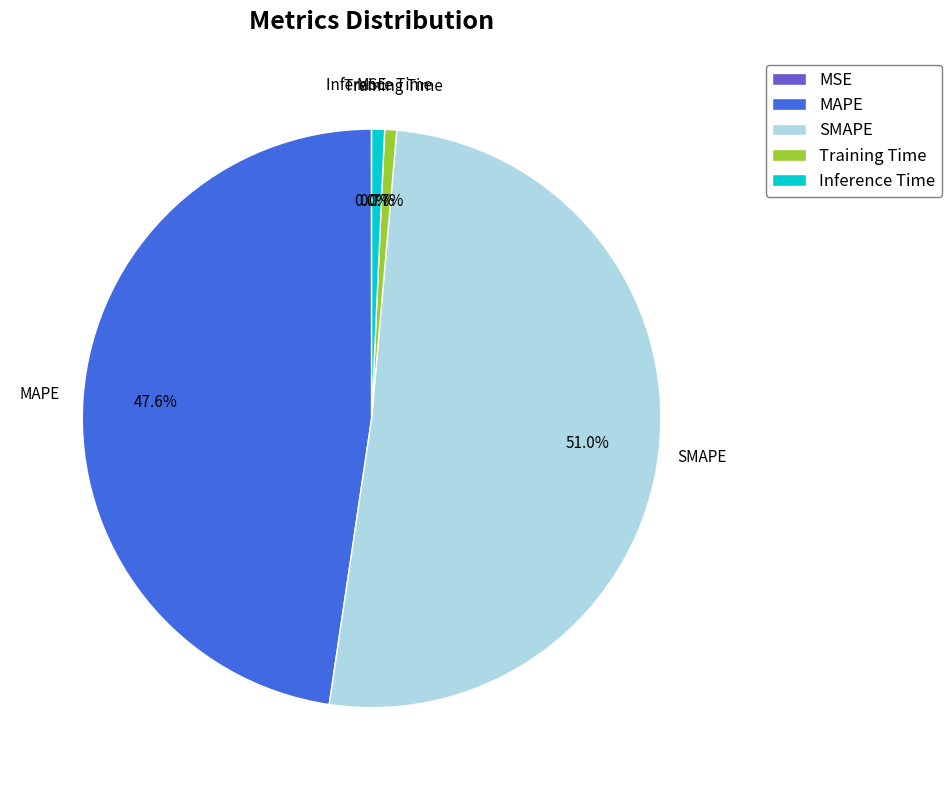

Does any single category account for the majority?

Yes